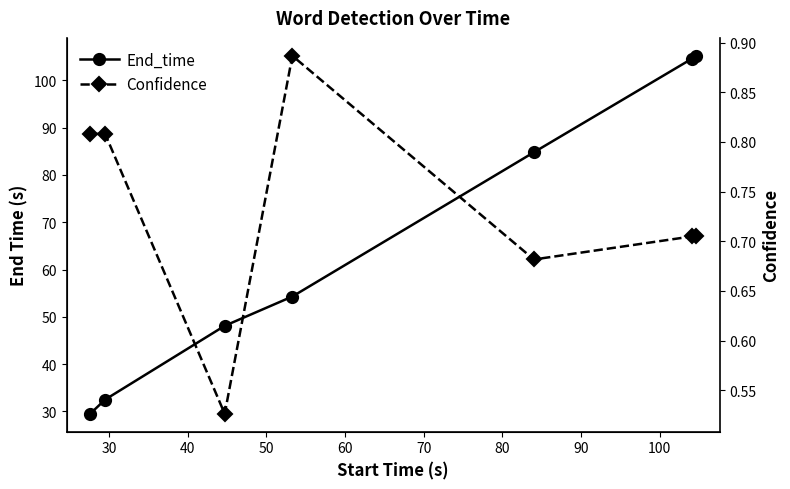

At 70, list the series in order from largest to smallest.

End_time, Confidence